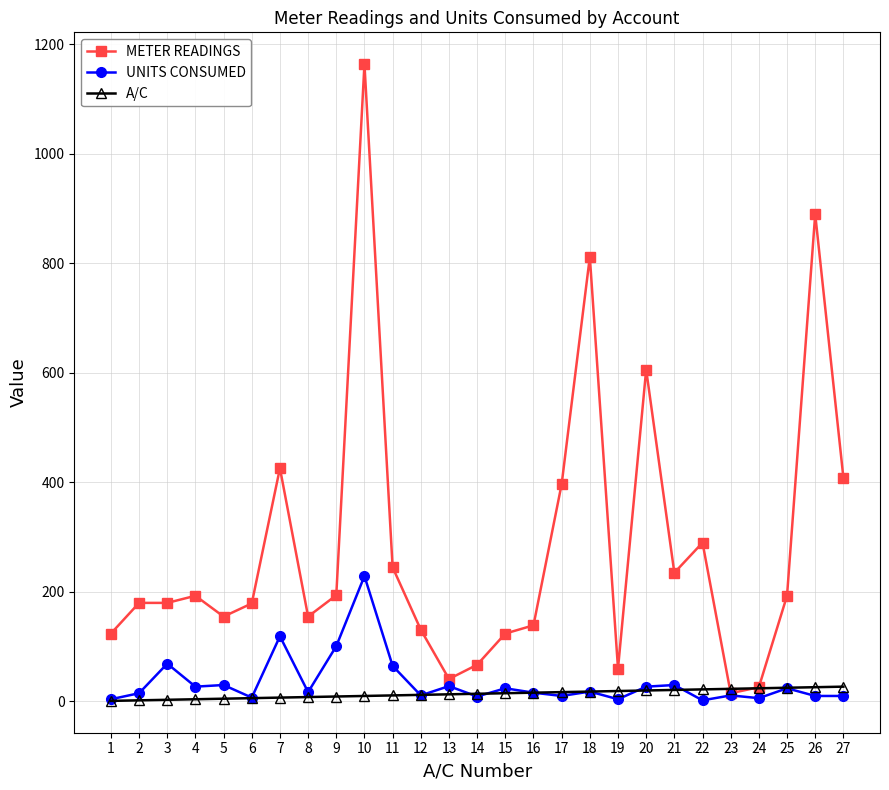

What is the approximate value of METER READINGS at 18, to the nearest 50?

800